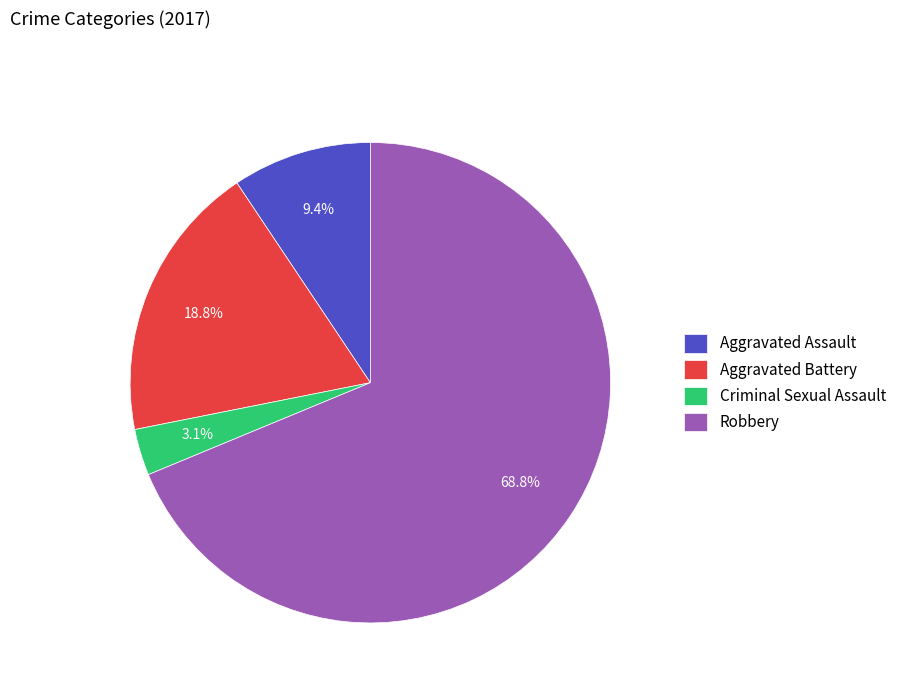

To the nearest percent, what percentage of the pie is Aggravated Assault?

9%